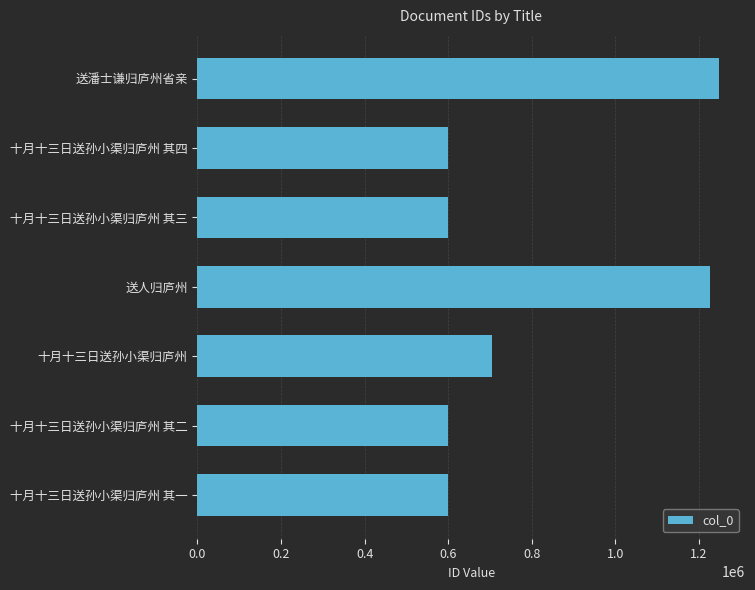

What is the average value?

796499